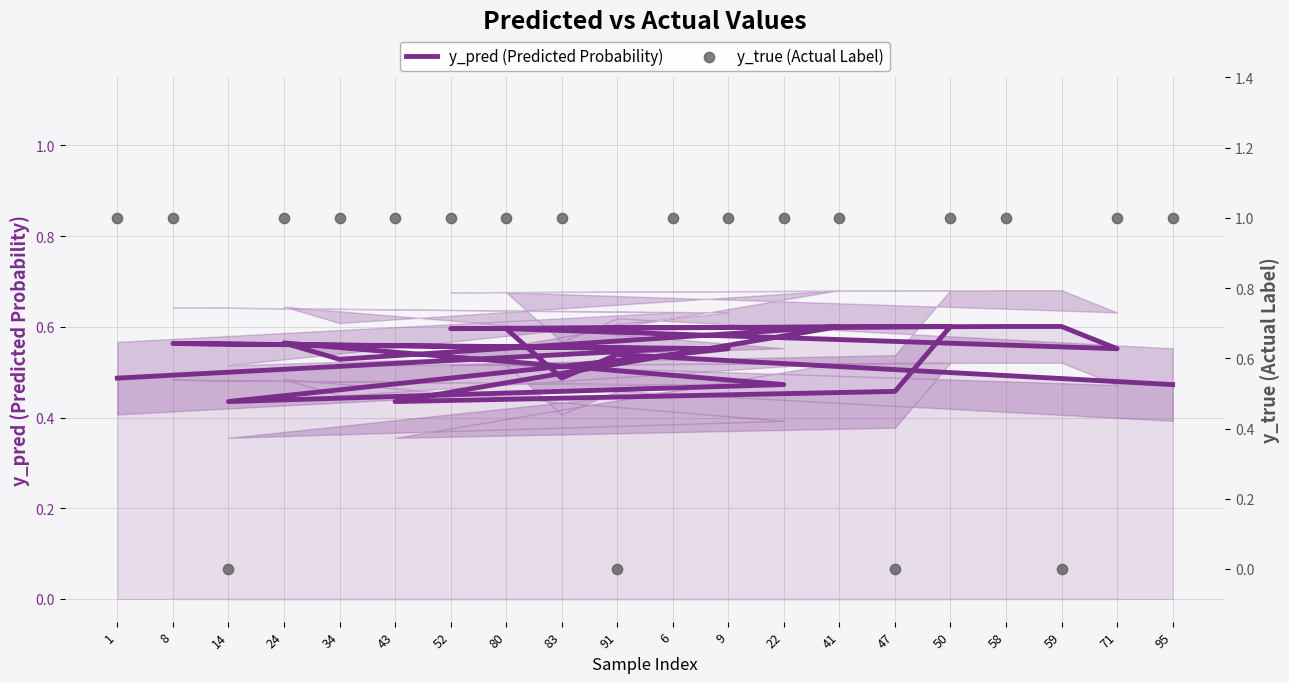

What are all the series names shown in the legend?

y_pred (Predicted Probability), y_true (Actual Label)